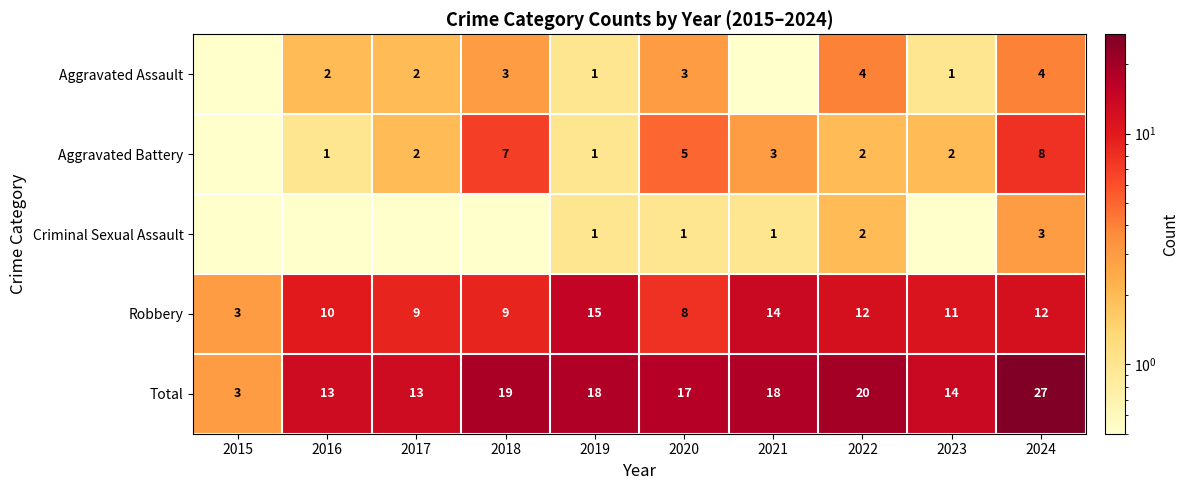

What is the difference between the maximum and minimum values in the Robbery series?

12.0